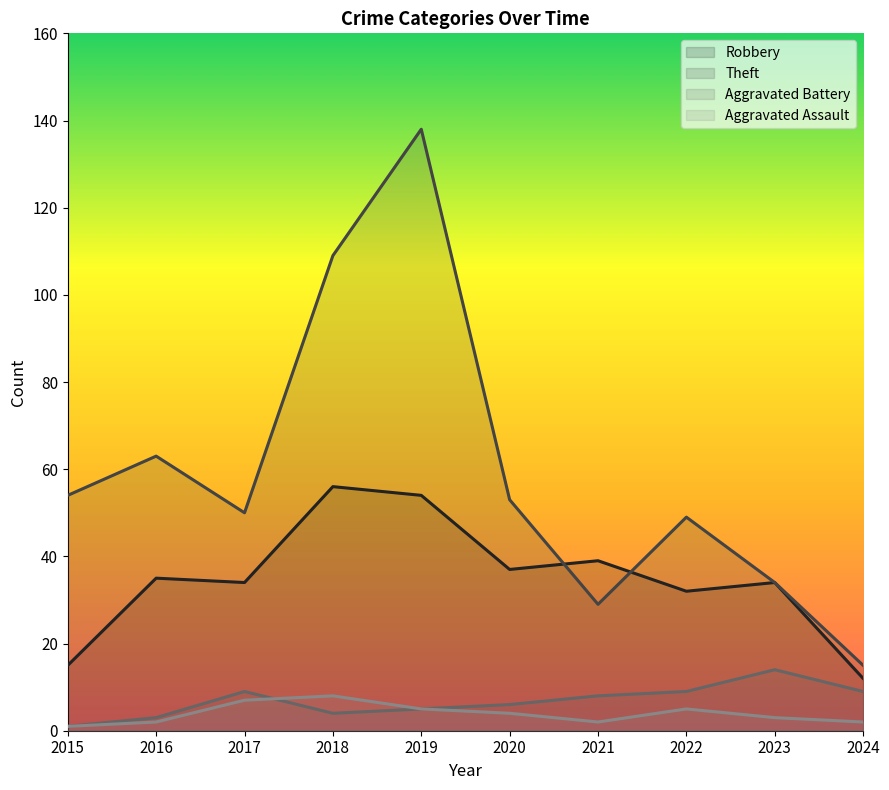

What is the difference between the maximum and minimum values in the Aggravated Battery series?

13